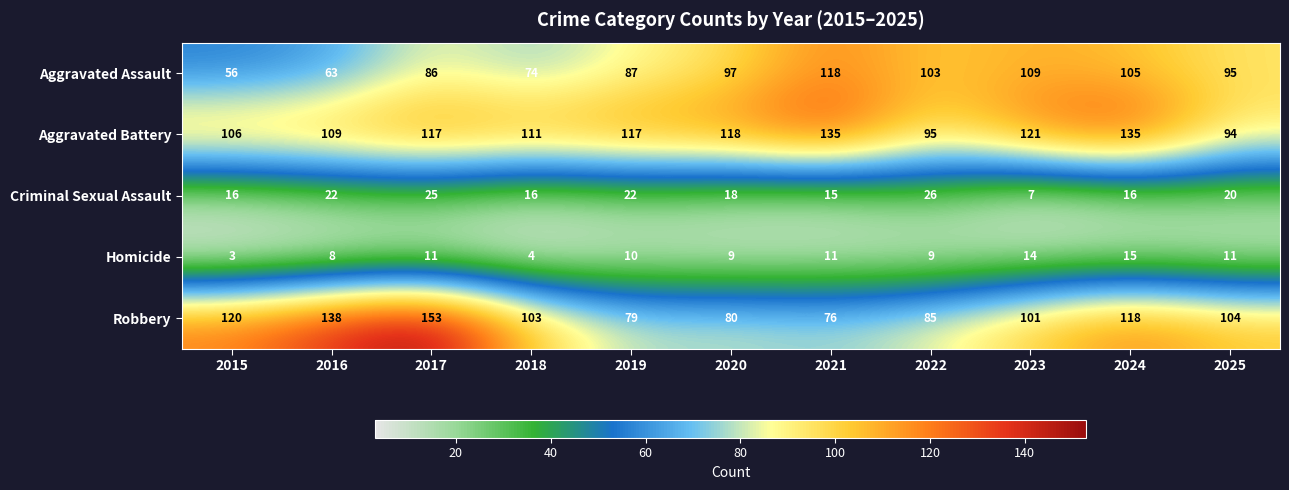

Where is Aggravated Assault nearest to the value 87?

2019